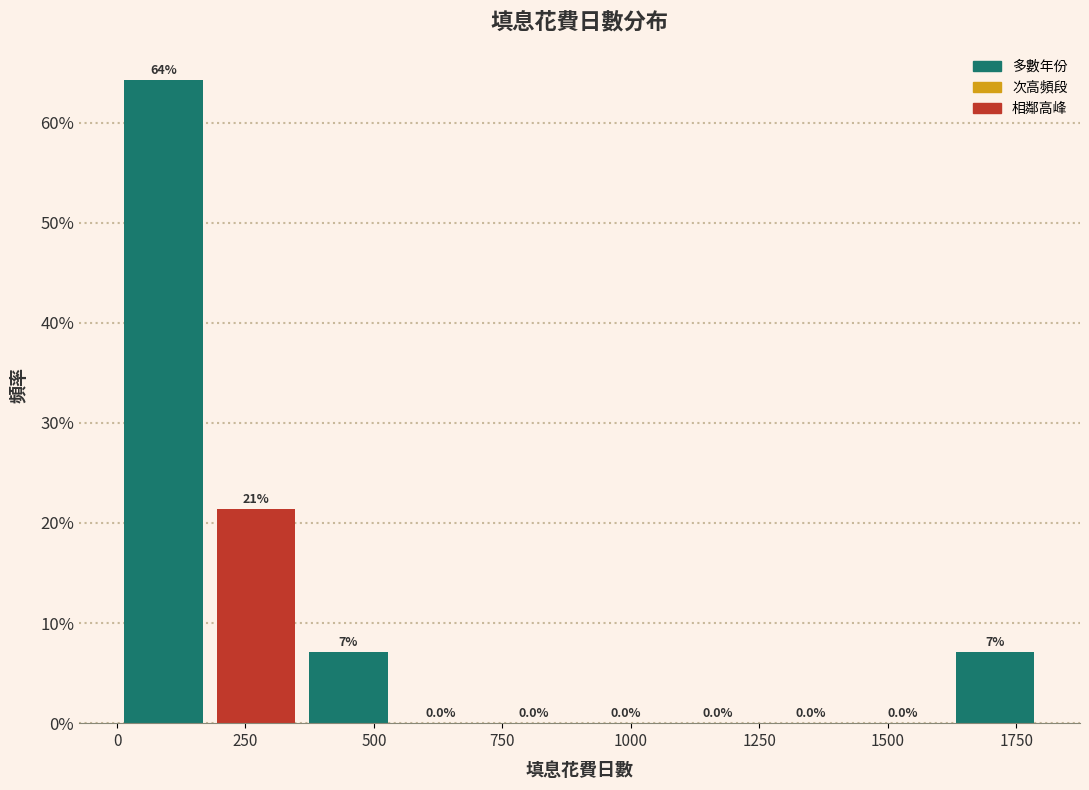

Read against the x-axis, roughly where is the centre of the tallest bar?

100